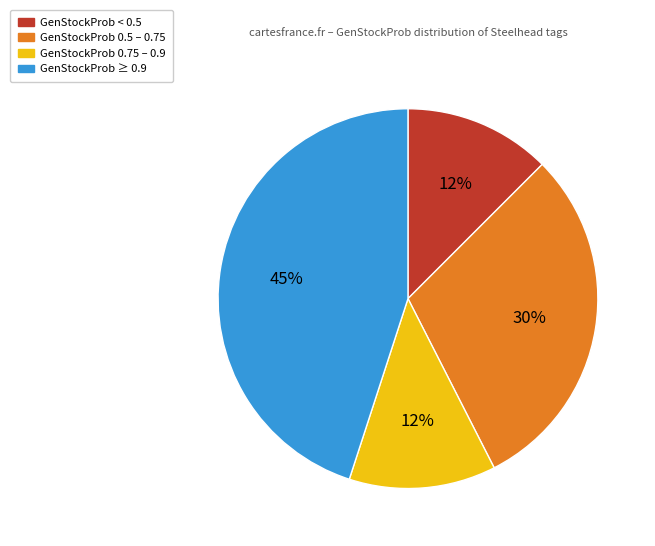

Does any single category account for the majority?

No